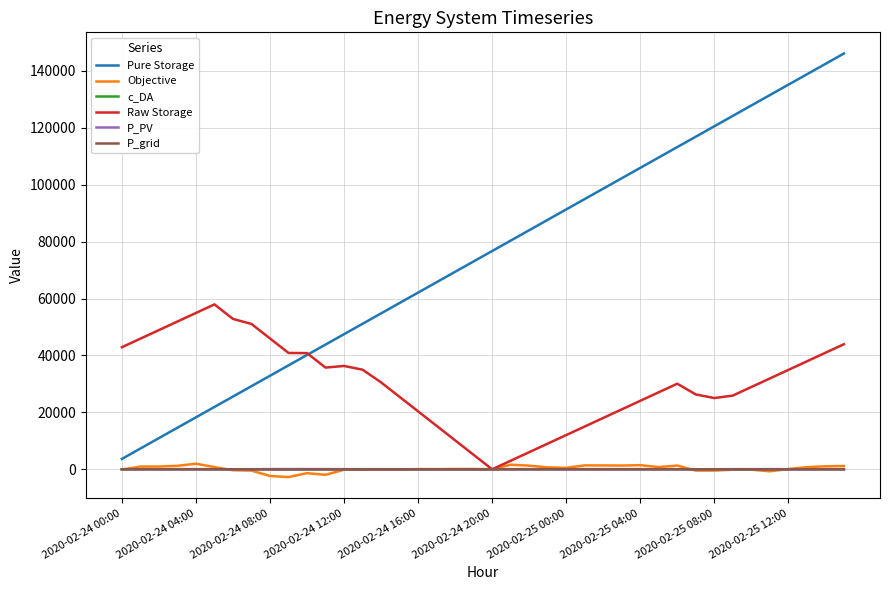

Which series has the widest spread of values?

Pure Storage